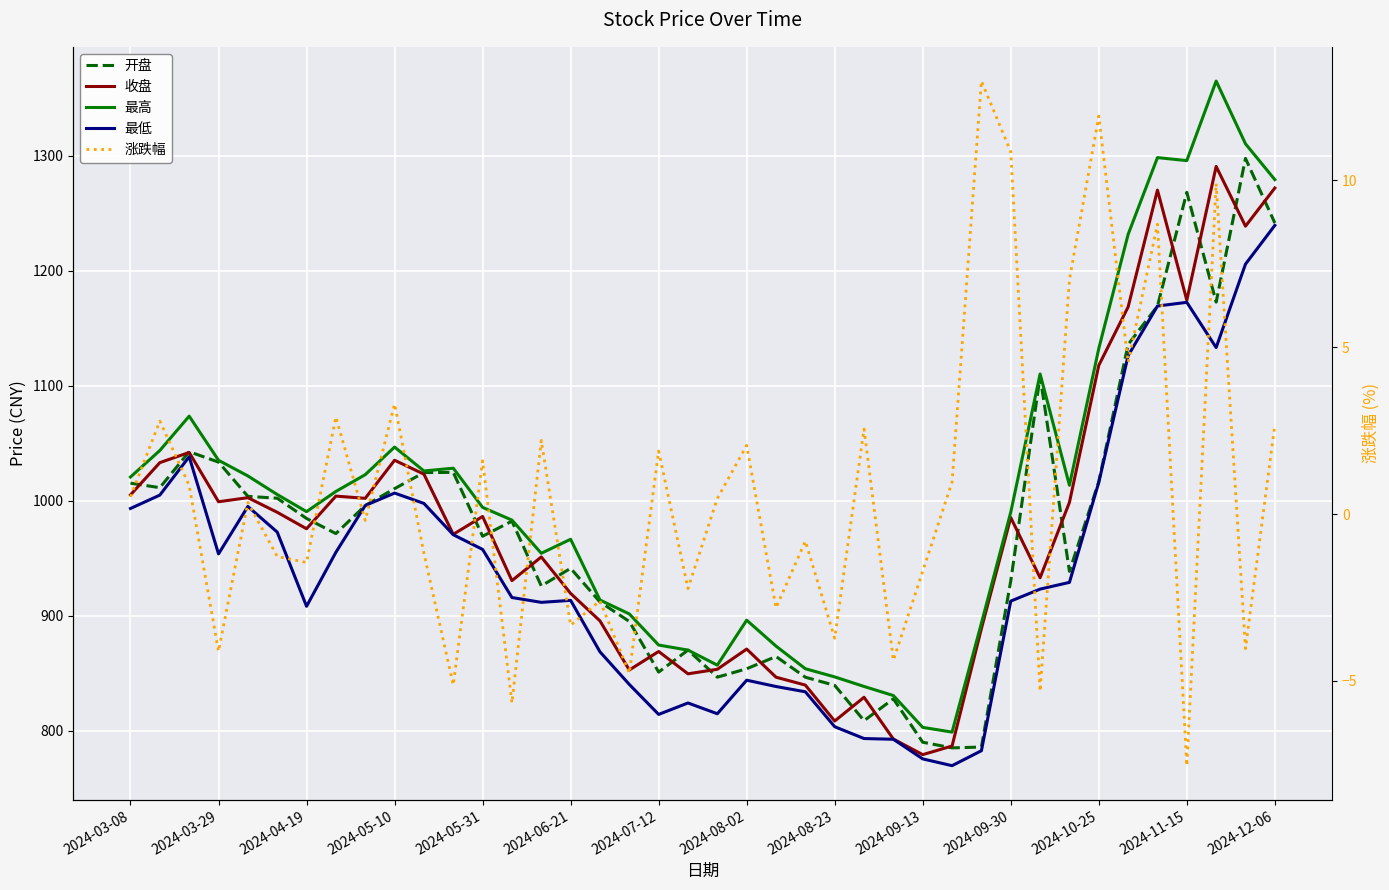

In 最高, how many points are lower than both neighbors (excluding endpoints)?

7